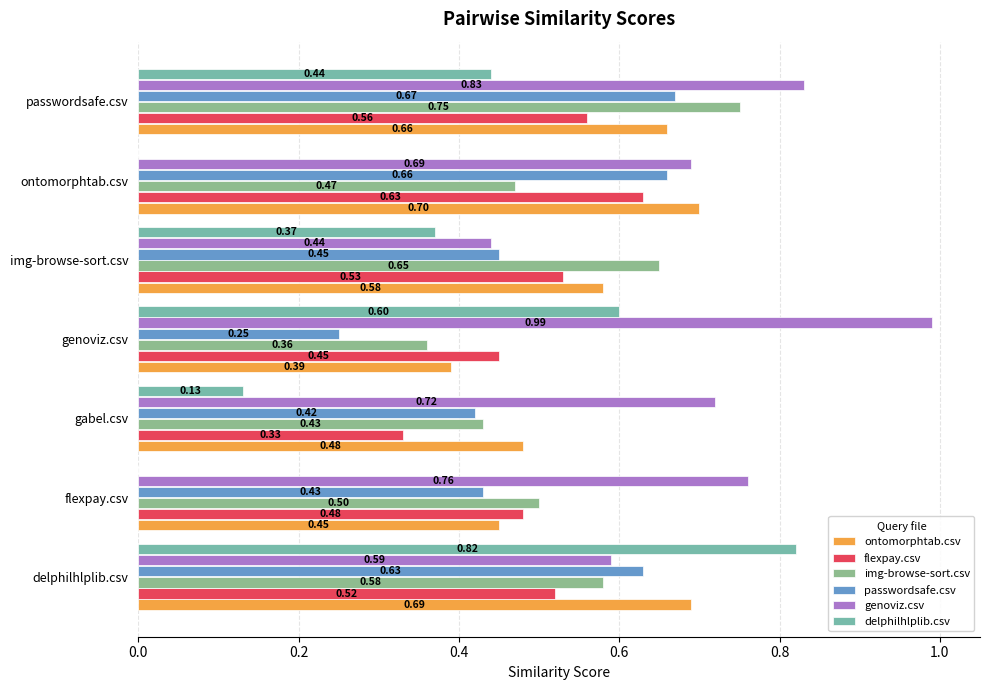

Reading left to right, extract all data points from this chart.

ontomorphtab.csv: 0.7	0.5	0.5	0.4	0.6	0.7	0.7
flexpay.csv: 0.5	0.5	0.3	0.5	0.5	0.6	0.6
img-browse-sort.csv: 0.6	0.5	0.4	0.4	0.7	0.5	0.8
passwordsafe.csv: 0.6	0.4	0.4	0.2	0.5	0.7	0.7
genoviz.csv: 0.6	0.8	0.7	1.0	0.4	0.7	0.8
delphilhlplib.csv: 0.8	0.0	0.1	0.6	0.4	0.0	0.4